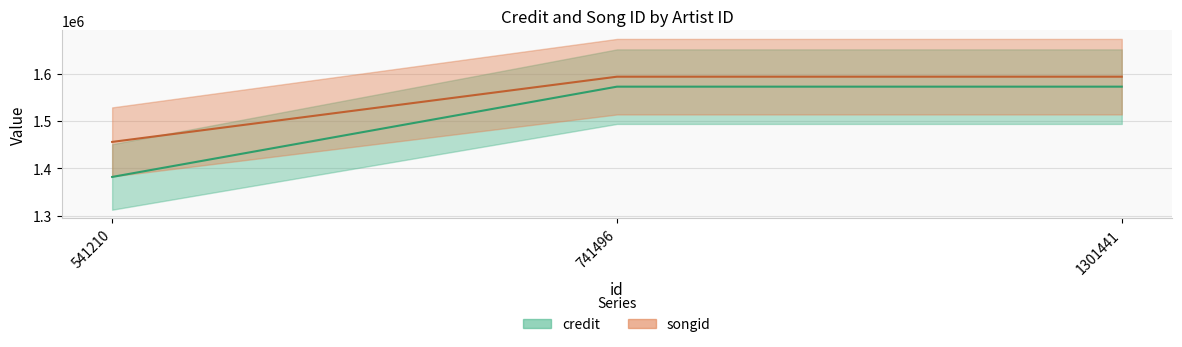

What is the difference between the maximum and minimum values in the credit series?

190461